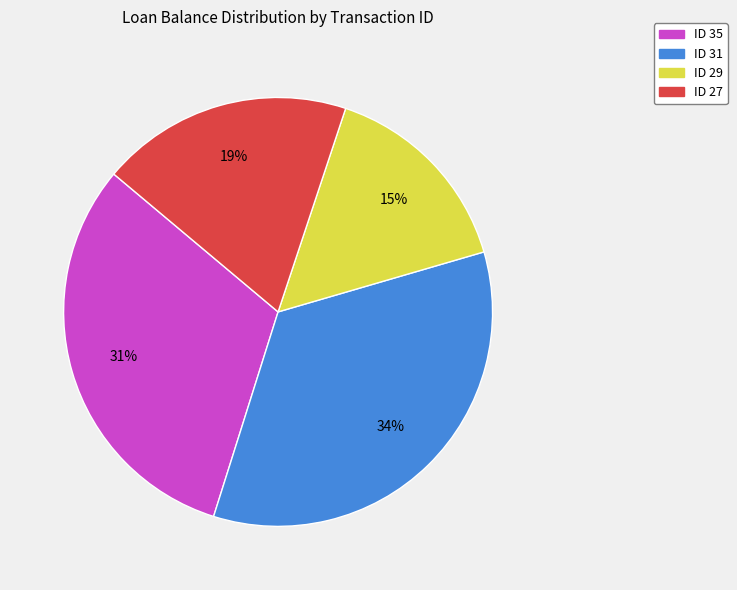

Approximately how many times larger is the value at ID 31 compared to ID 27?

1.8